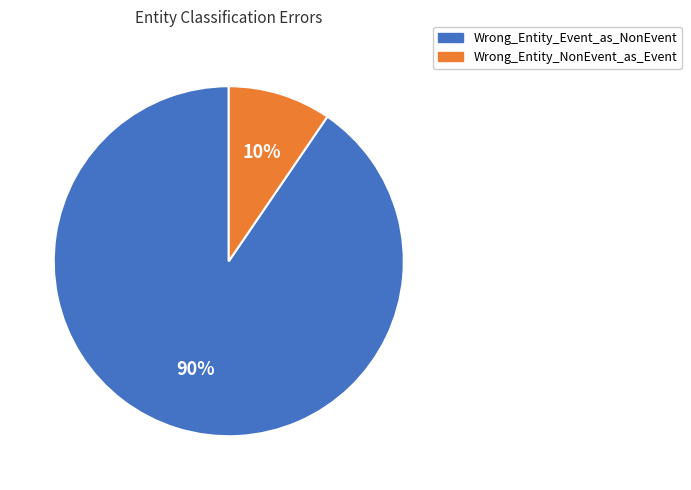

To the nearest percent, what is the average slice percentage?

50%